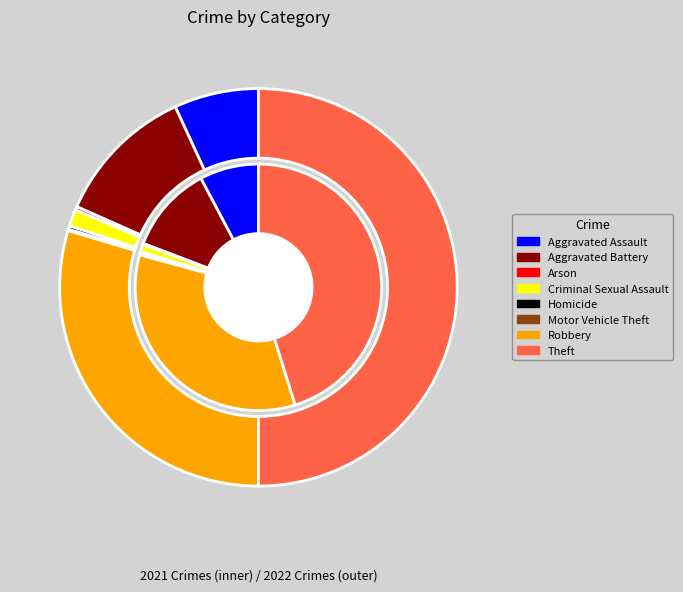

Rank the series at 2 from lowest to highest value.

values_2021, values_2022